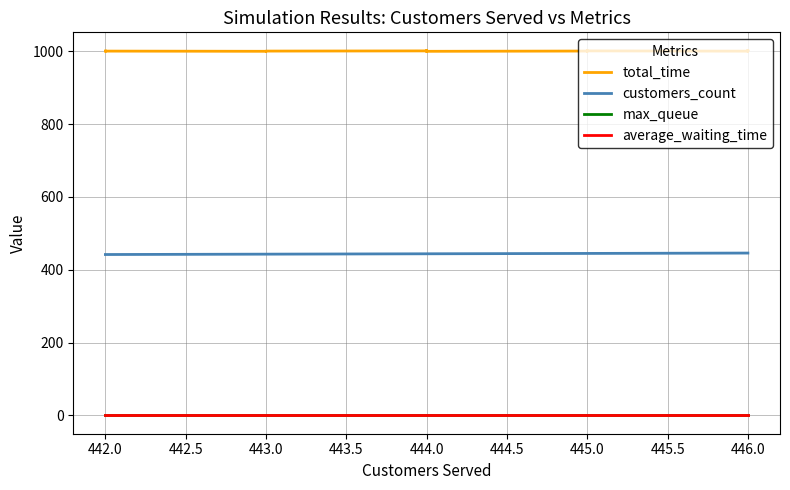

True or false: total_time and customers_count cross at least once.

False